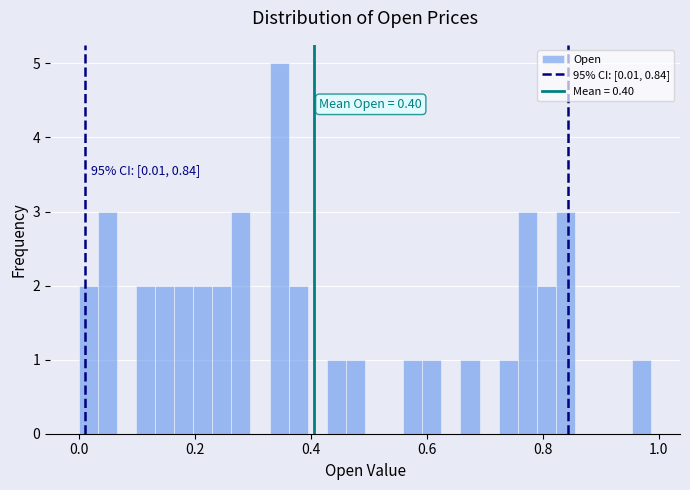

Around what value on the x-axis is the tallest bar? Give the approximate position of its centre, as read against the axis.

0.34